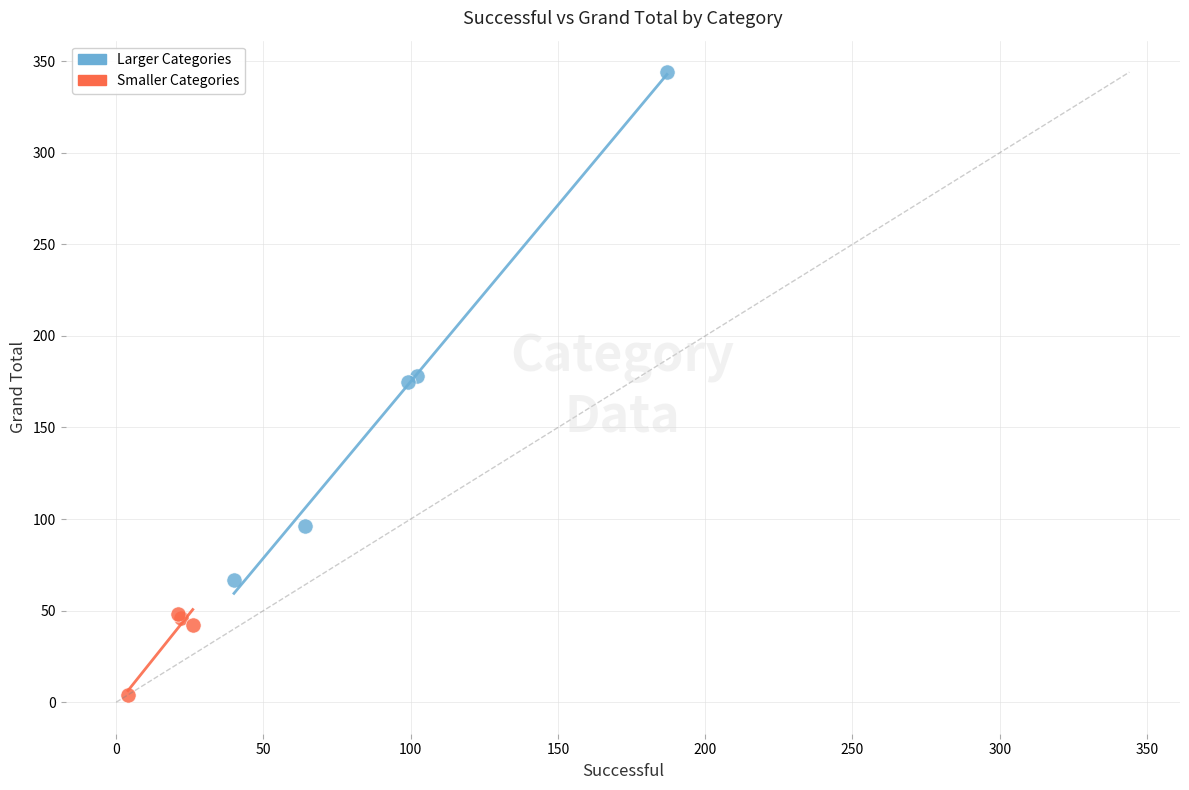

Which series reaches the maximum Y coordinate?

Larger Categories